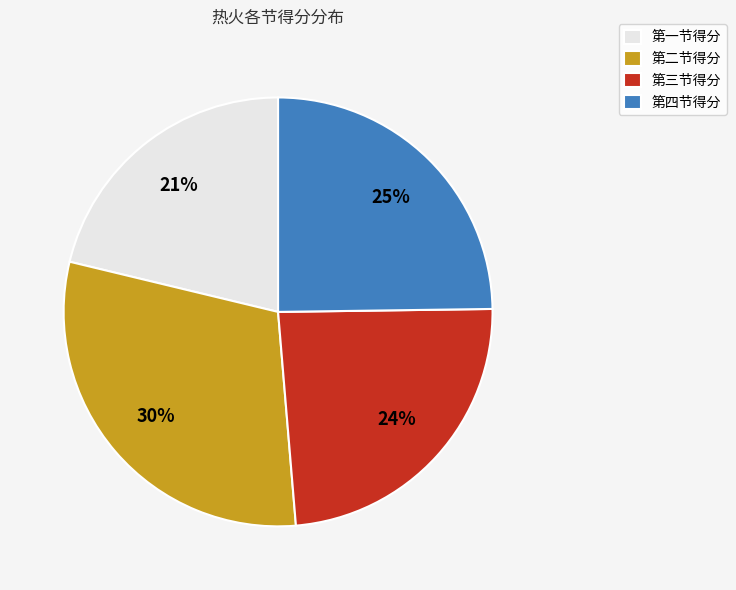

Approximately how many times larger is the value at 第二节得分 compared to 第四节得分?

1.2